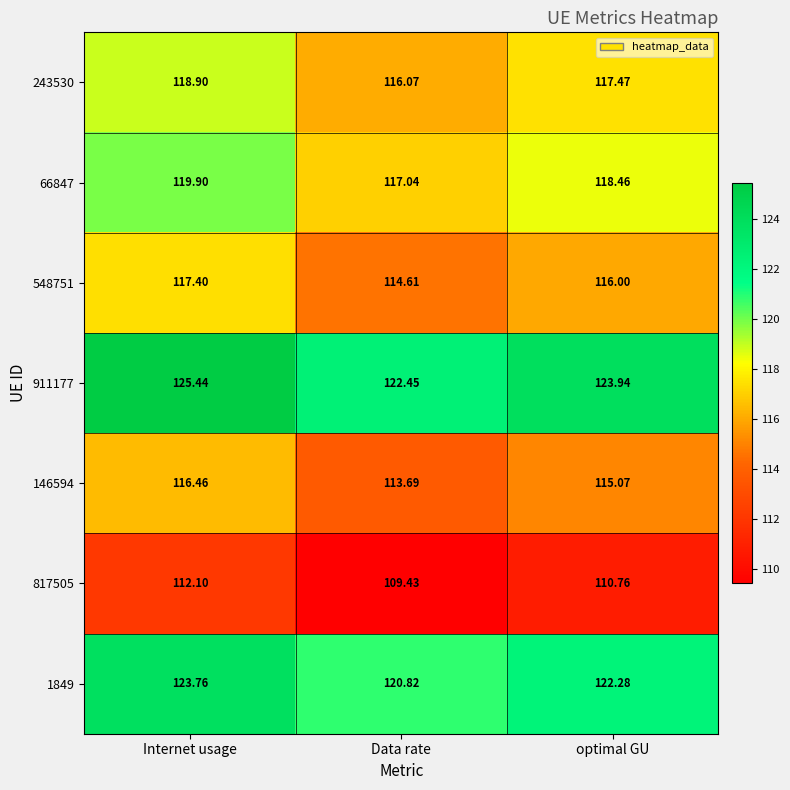

At which category is the sum across all series the highest?

Internet usage